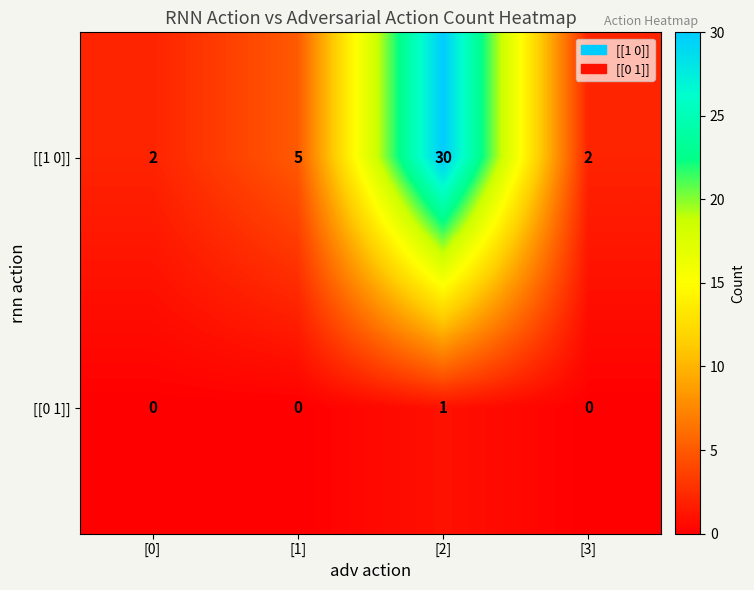

What is the sum of all [[1 0]] values?

39